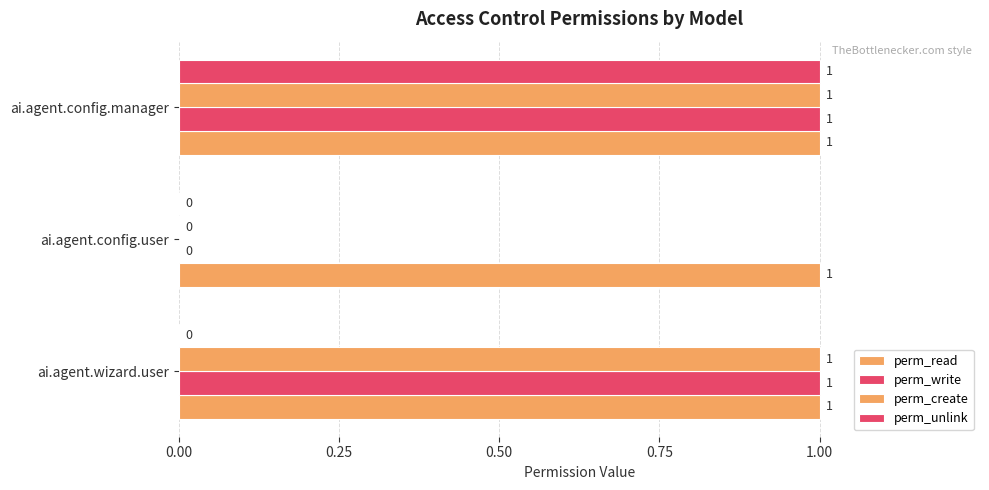

At how many categories does at least one series exceed 0?

3